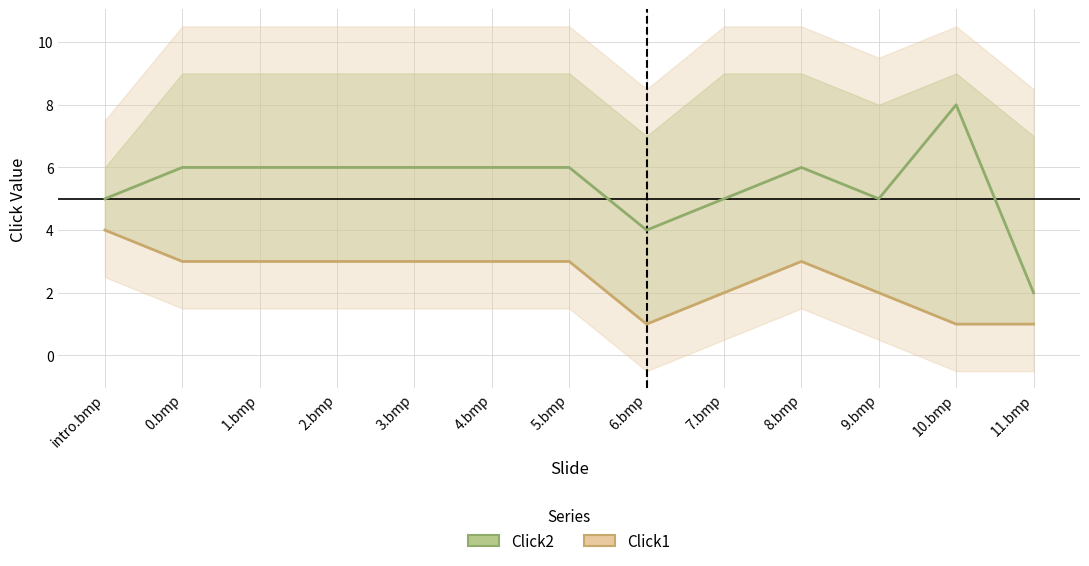

What is the spread (max minus min) of values at intro.bmp?

1